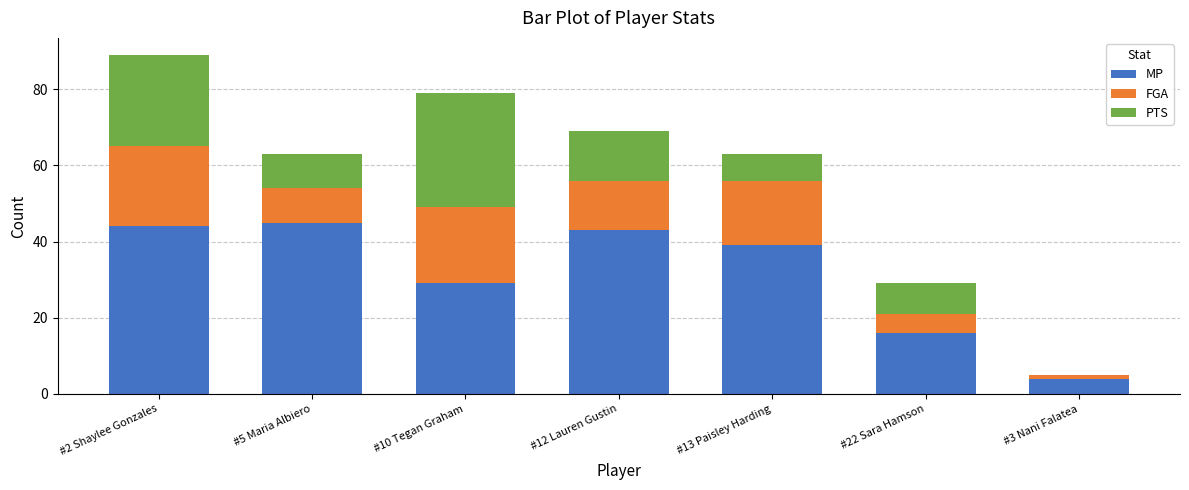

What is the sum of all MP values?

220